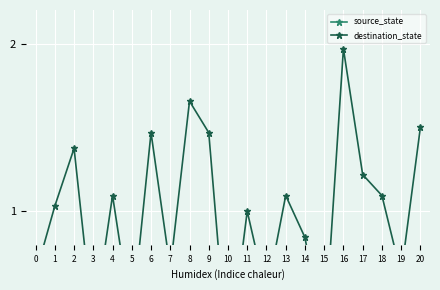

Which series has the widest spread of values?

destination_state